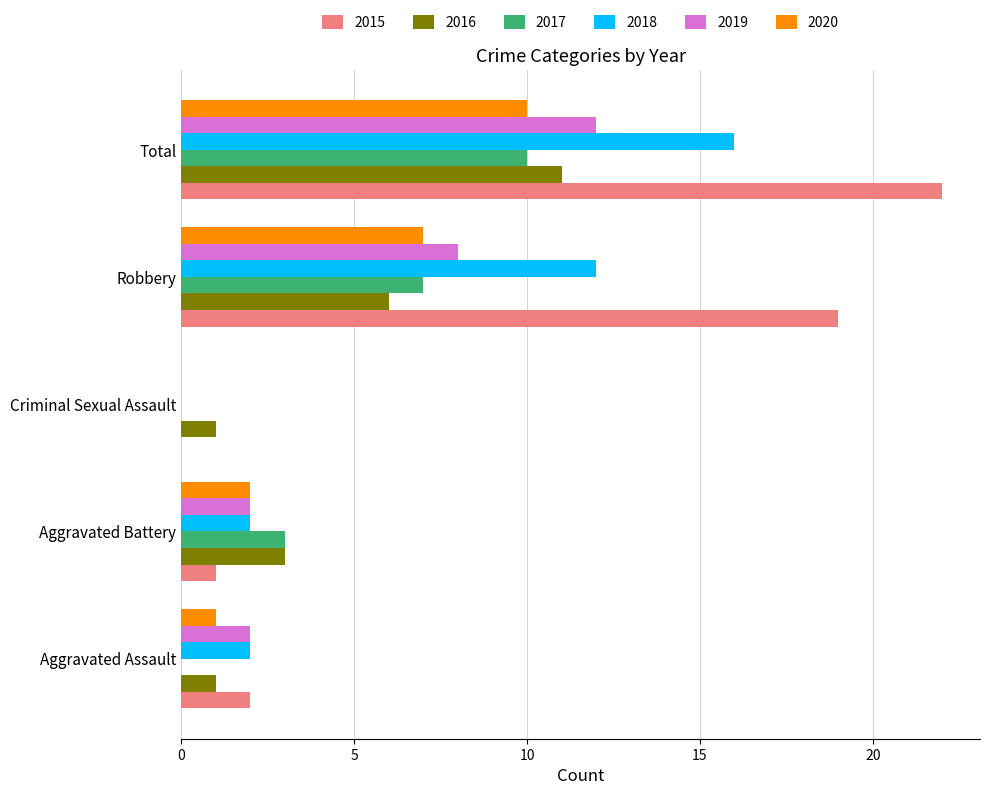

What is the average value of the 2019 series?

5